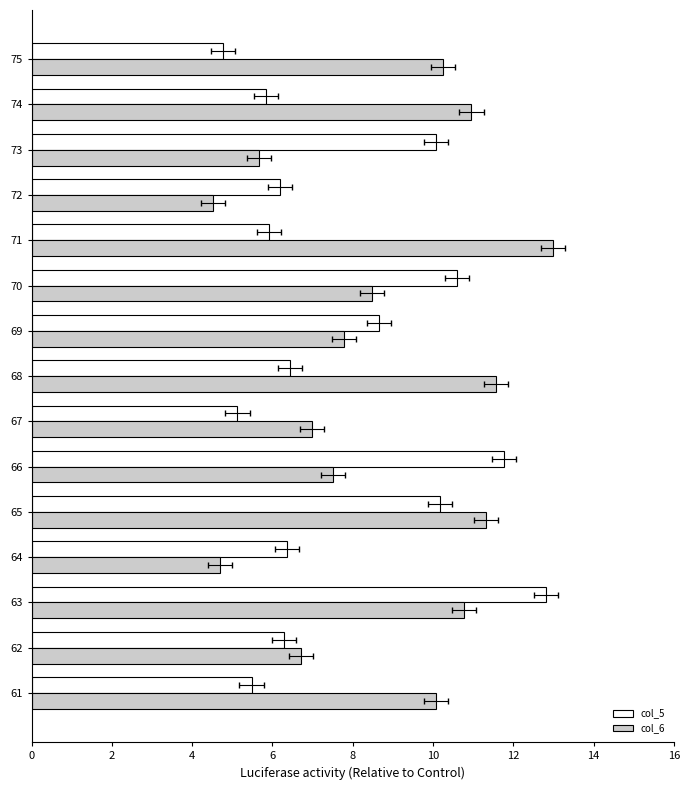

Reading left to right, extract all data points from this chart.

col_5: 5.5	6.3	12.8	6.4	10.2	11.8	5.1	6.5	8.7	10.6	5.9	6.2	10.1	5.8	4.8
col_6: 10.1	6.7	10.8	4.7	11.3	7.5	7.0	11.6	7.8	8.5	13.0	4.5	5.7	11.0	10.2